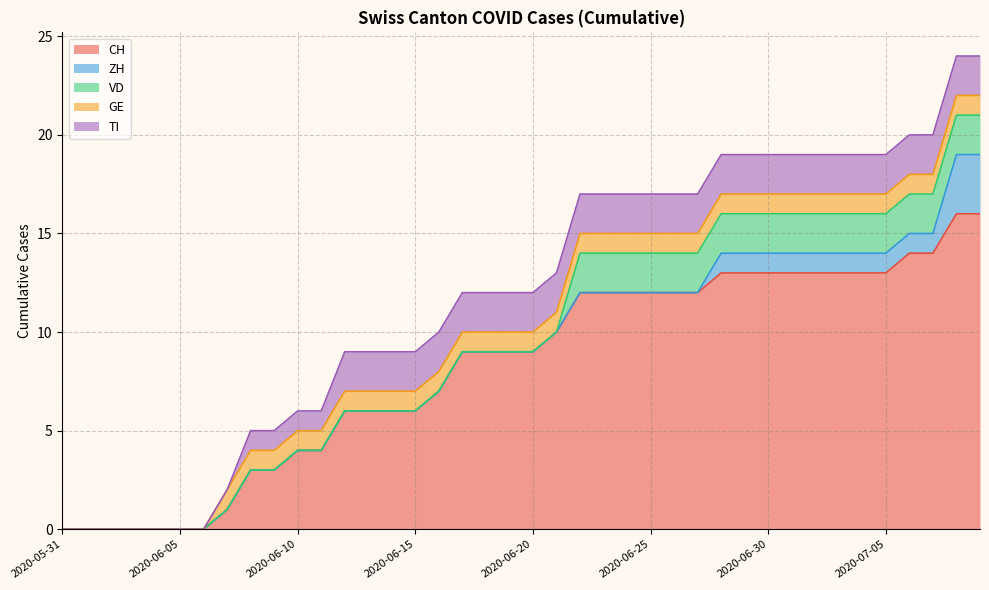

True or false: VD and TI intersect in this chart.

False